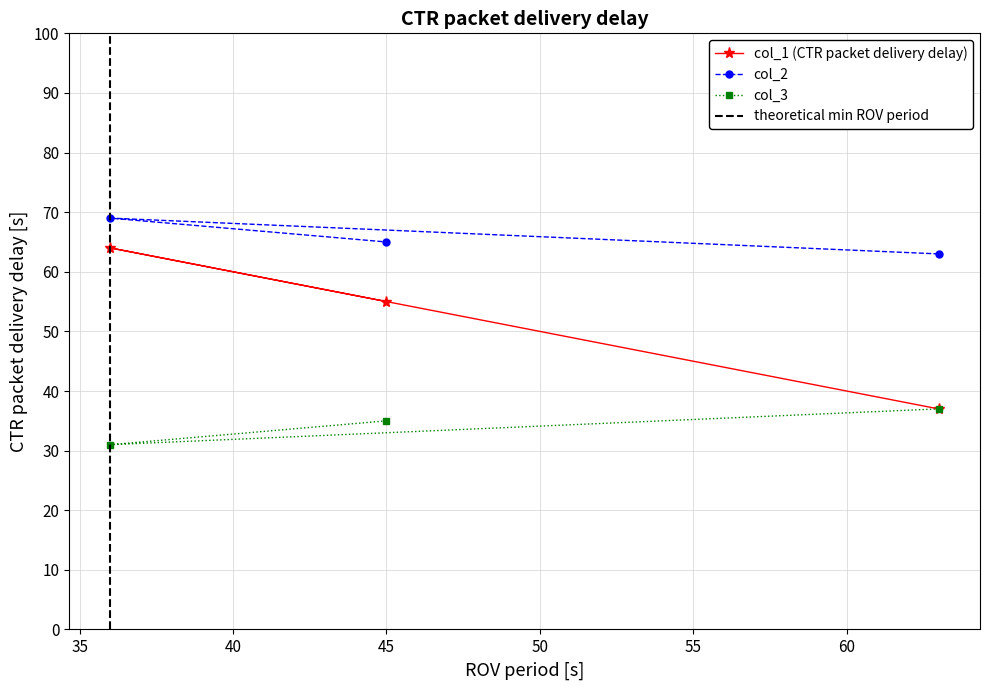

What is the value of the col_2 point at the 3rd from the left?

63